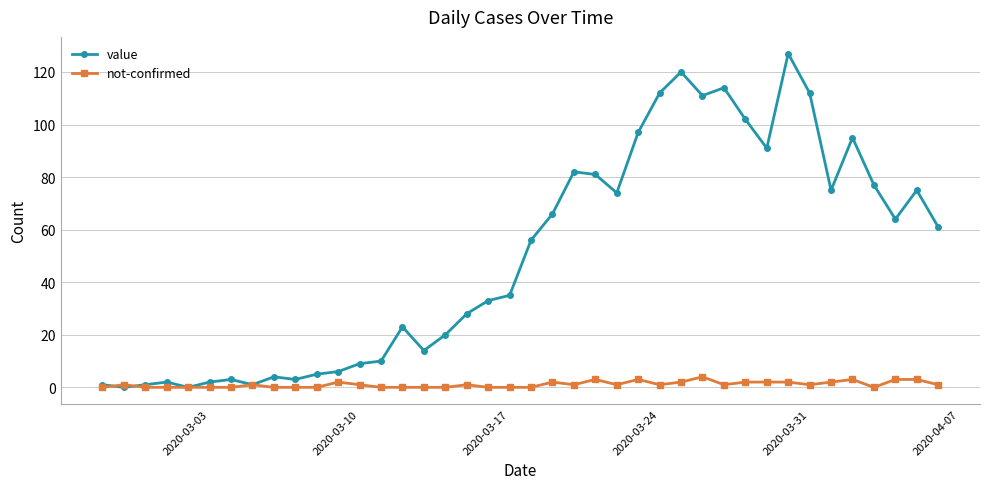

Count the number of data series in this chart.

2